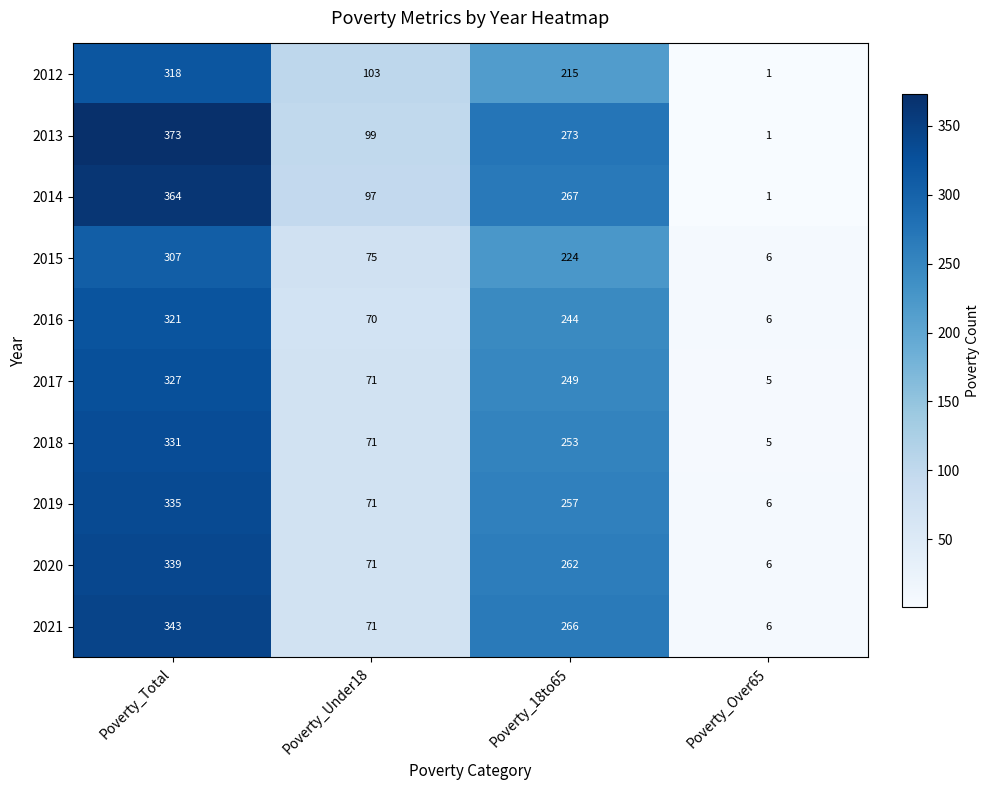

What is the minimum value shown in the chart?

1